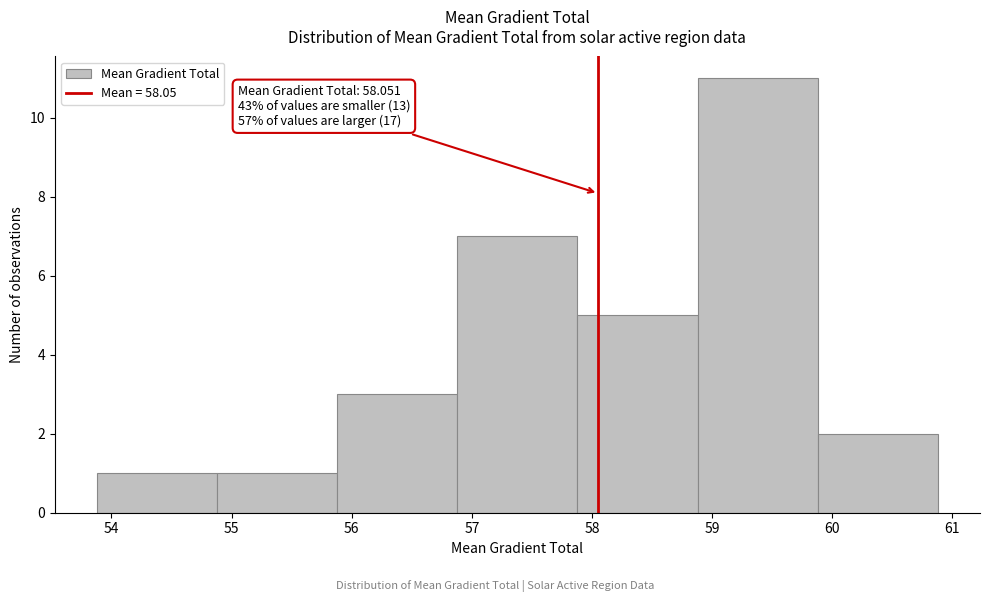

Over which range of the x-axis is the bar tallest?

58.9 to 59.9